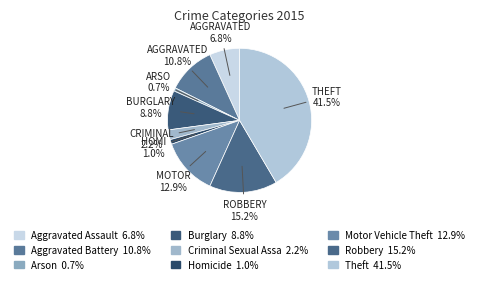

How many slices are in this pie chart?

9